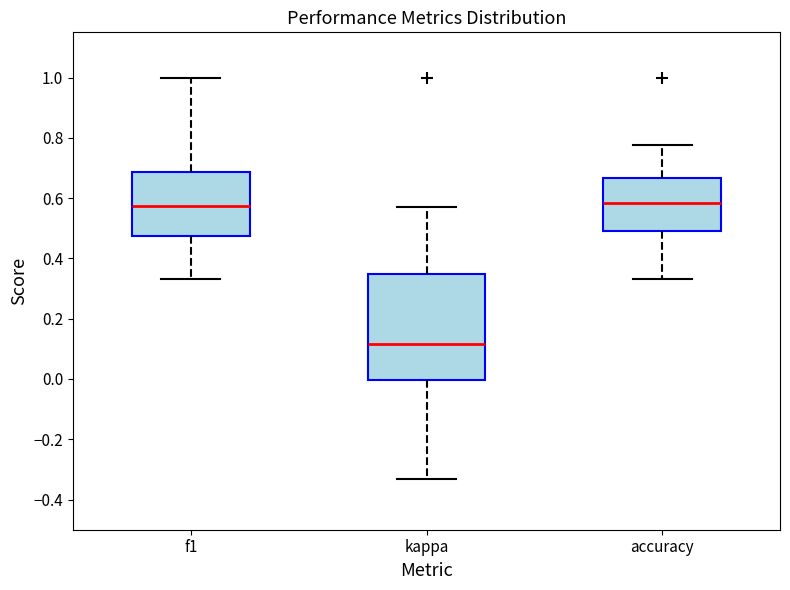

Reading left to right, read every box against the y-axis: the position of its median line, the range the box covers, and the ends of its whiskers. The values are not printed on the chart, so give them approximately, as read against the axis.

f1: median 0.58, box 0.48 to 0.68, whiskers 0.34 to 1.00
kappa: median 0.12, box 0.00 to 0.34, whiskers -0.34 to 0.58
accuracy: median 0.58, box 0.50 to 0.66, whiskers 0.34 to 0.78